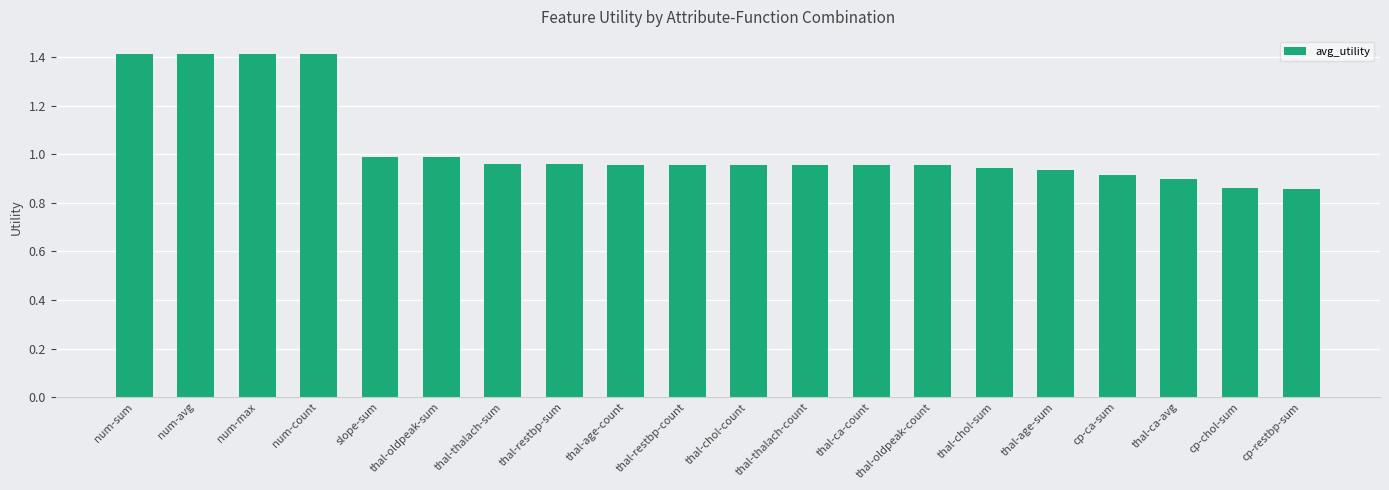

What is the change in value from num-sum to thal-thalach-count?

-0.5